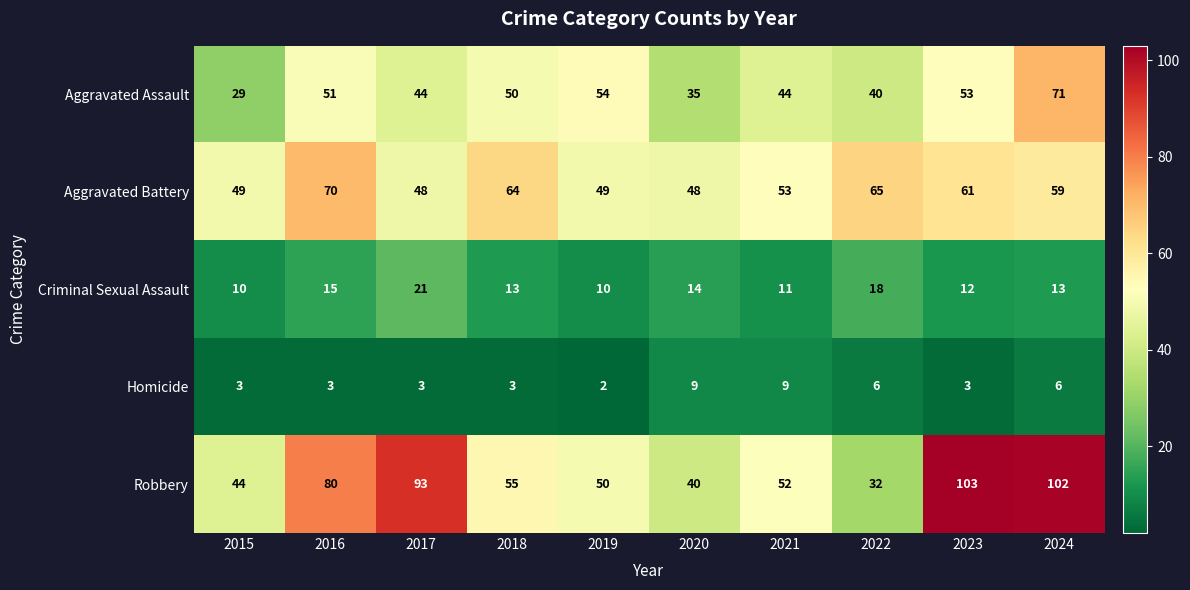

At 2015, list the series in order from smallest to largest.

Homicide, Criminal Sexual Assault, Aggravated Assault, Robbery, Aggravated Battery